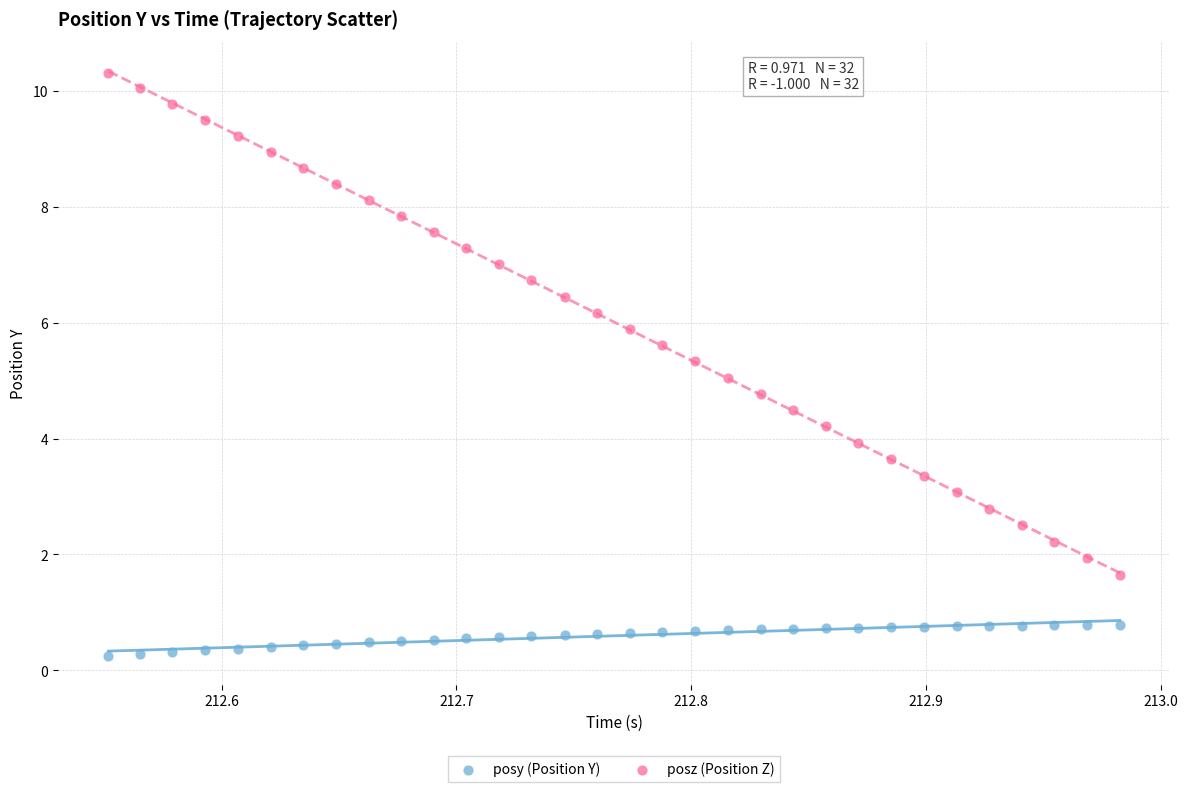

Which series has the widest spread of Y values?

posz (Position Z)